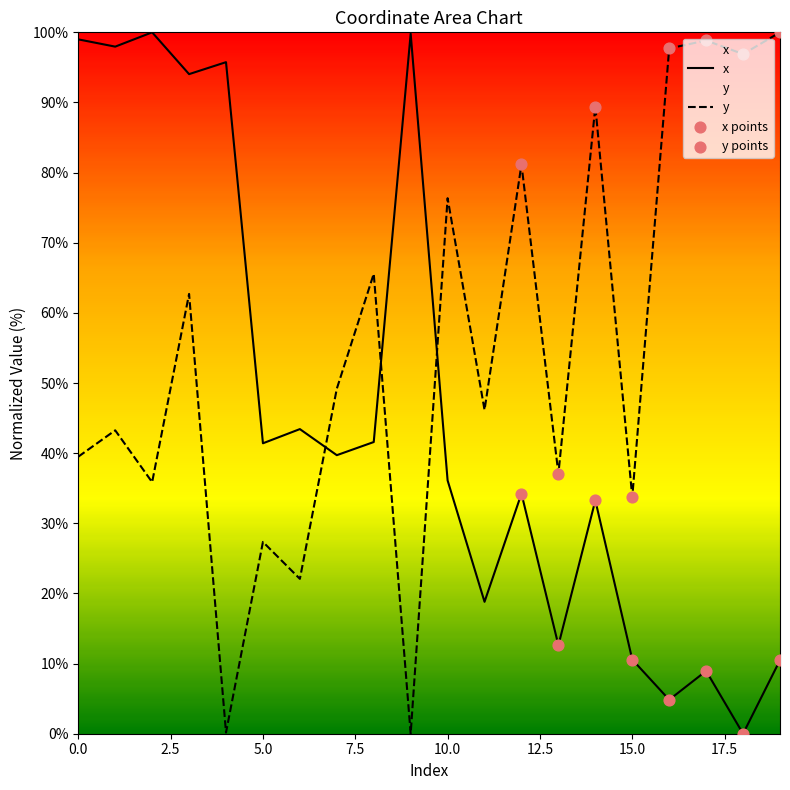

Which series has the largest Y range (max minus min)?

x